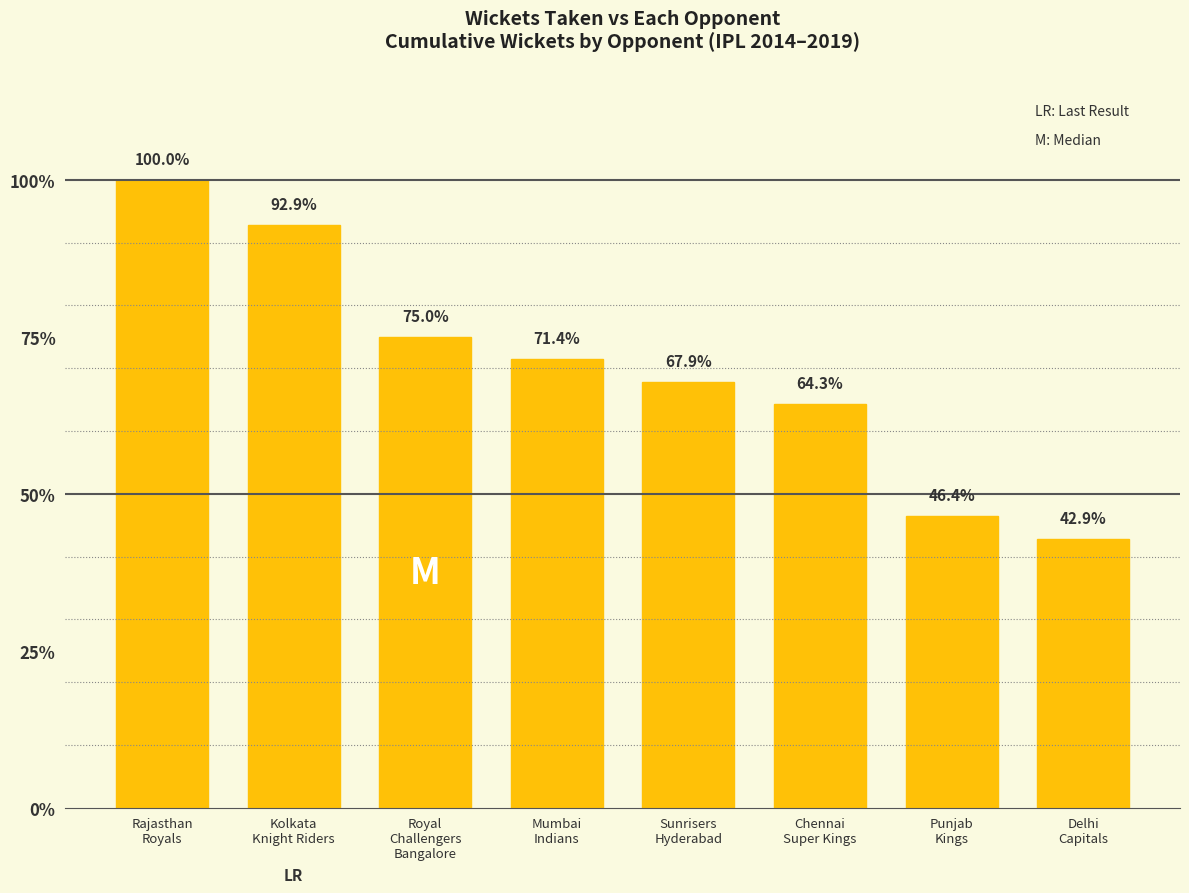

What is the value of the 3rd bar from the left?

0.8